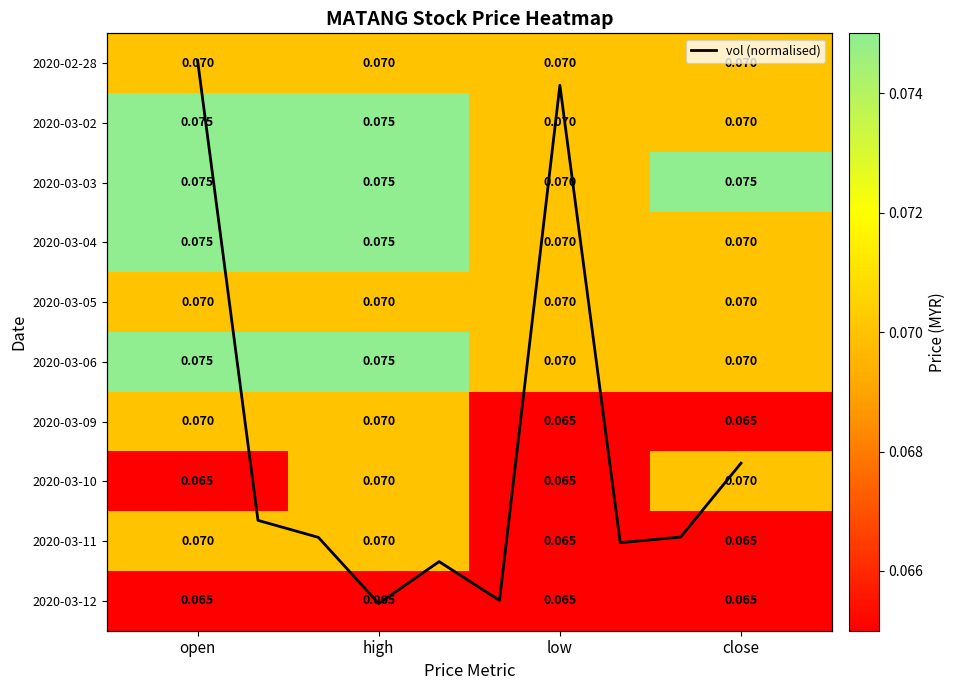

At how many categories does at least one series exceed 0?

4